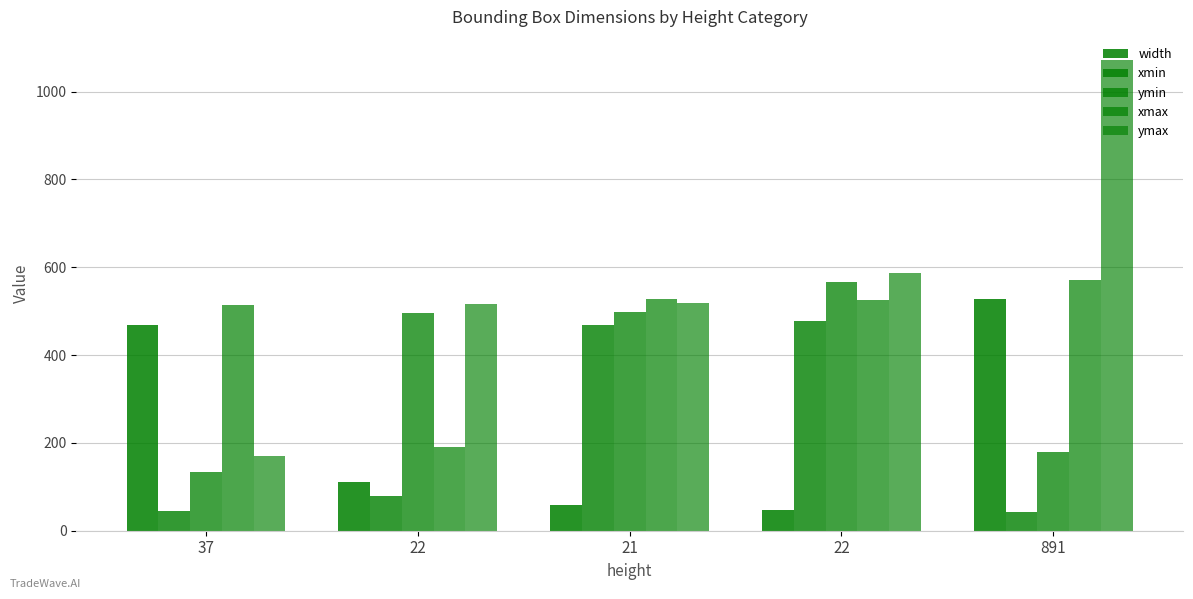

What is the total value across all series at 22?

1394